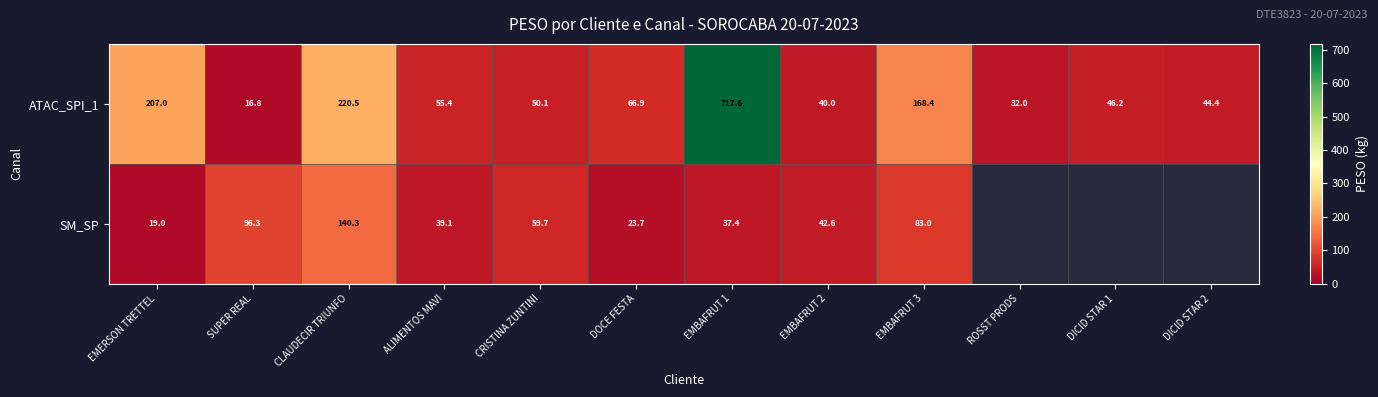

At which label does ATAC_SPI_1 reach its minimum?

SUPER REAL